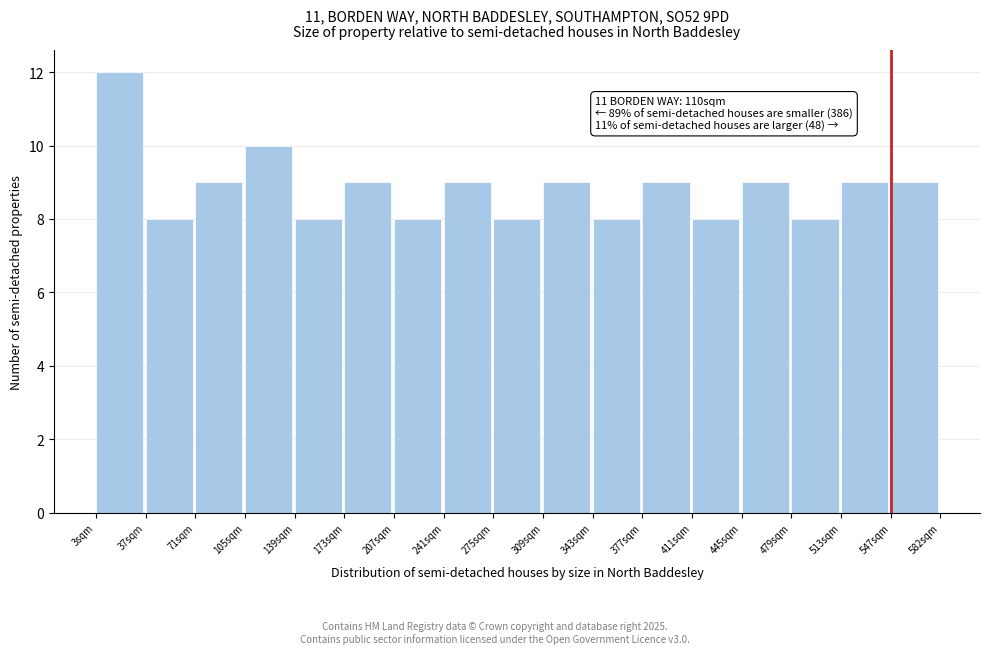

Over which range of the x-axis is the bar tallest?

5 to 35